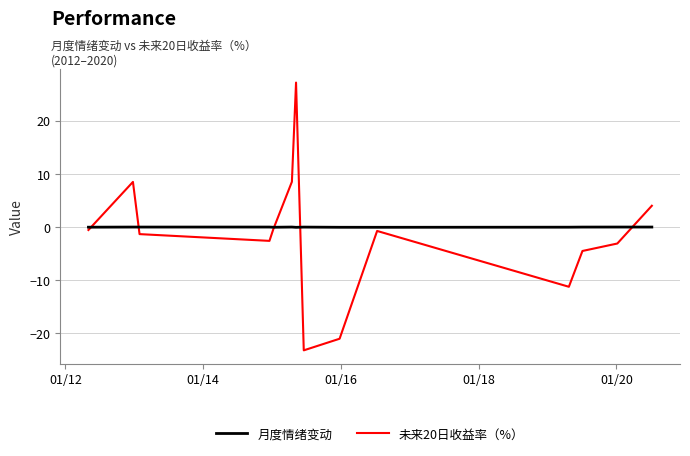

What is the minimum value for 未来20日收益率（%）?

-23.2